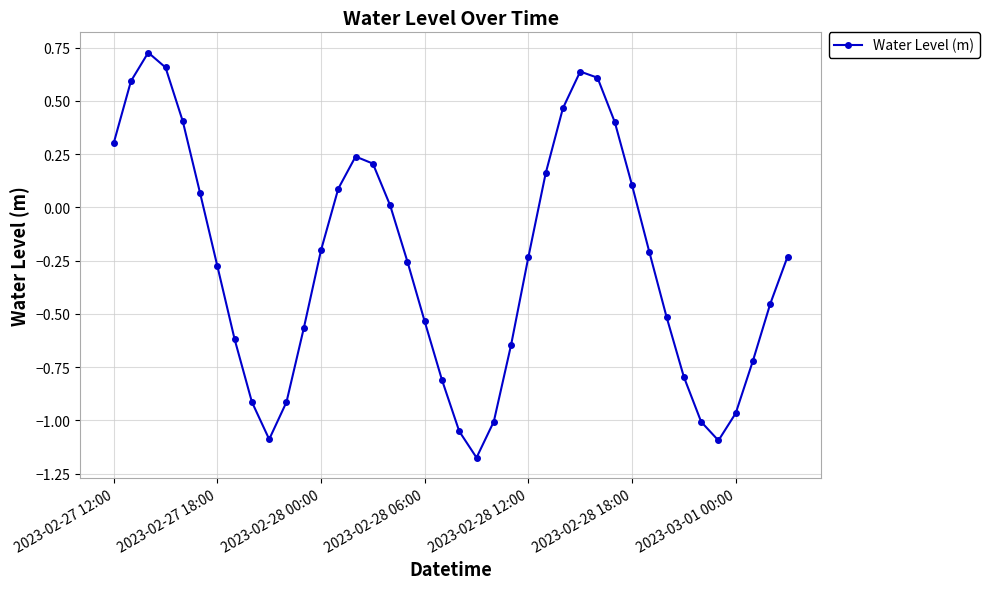

What is the difference between the second highest and minimum values?

1.8